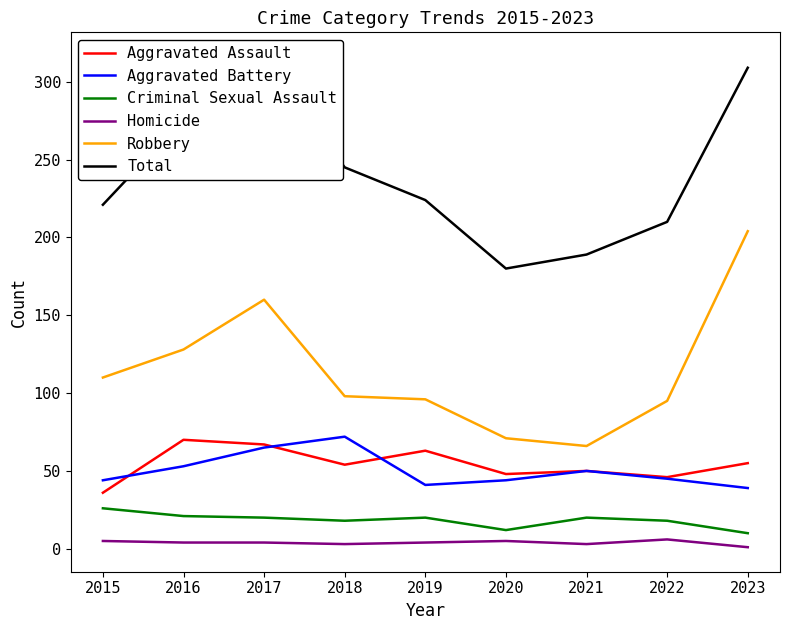

Count the number of categories in the chart.

9